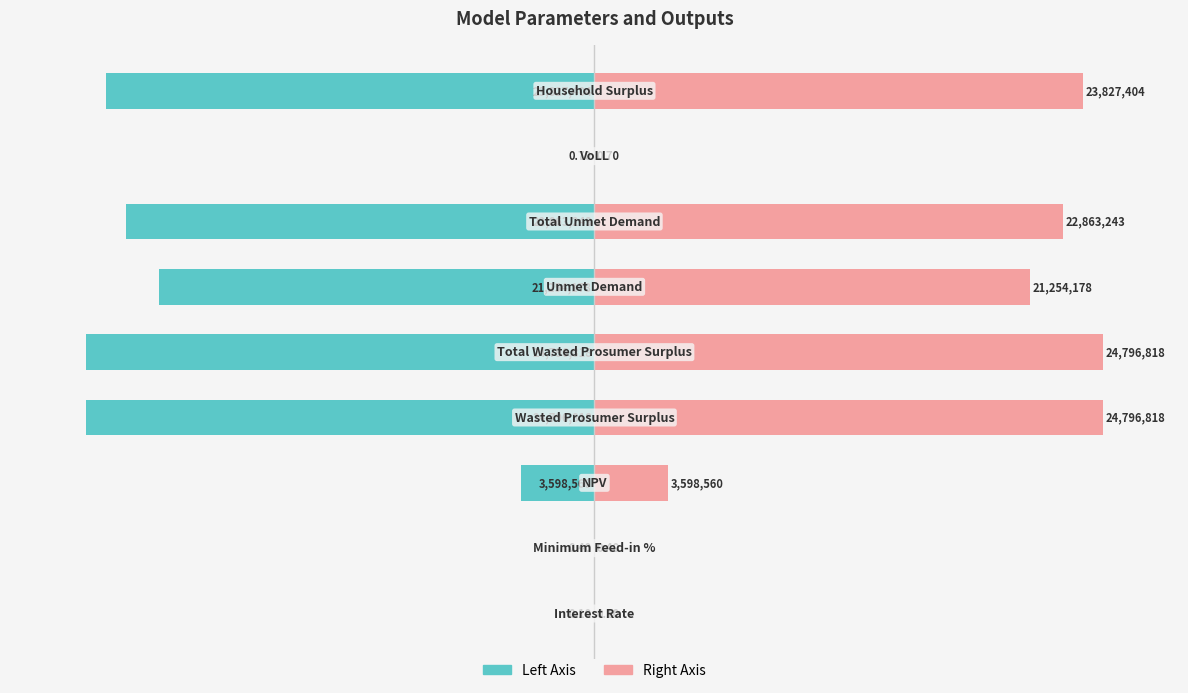

Is the value of Value (Right) at 5 greater than the value of Value (Left) at 3?

Yes